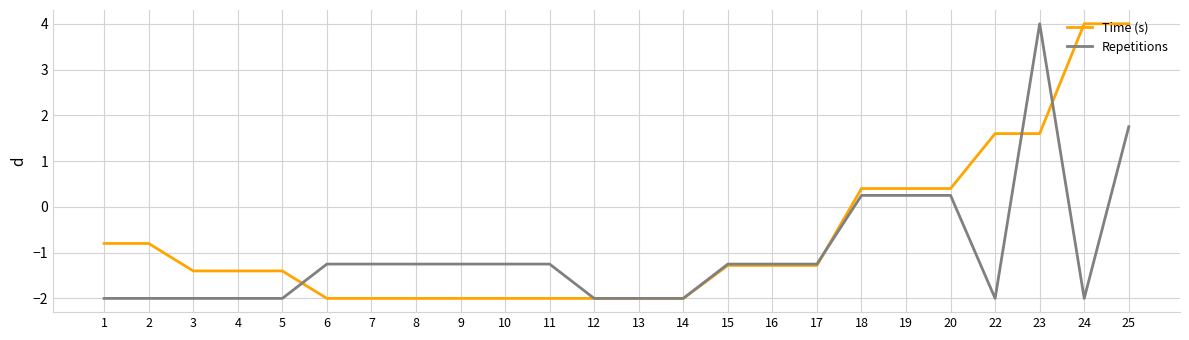

The value of Repetitions at 12 is -2.0. True or false?

True